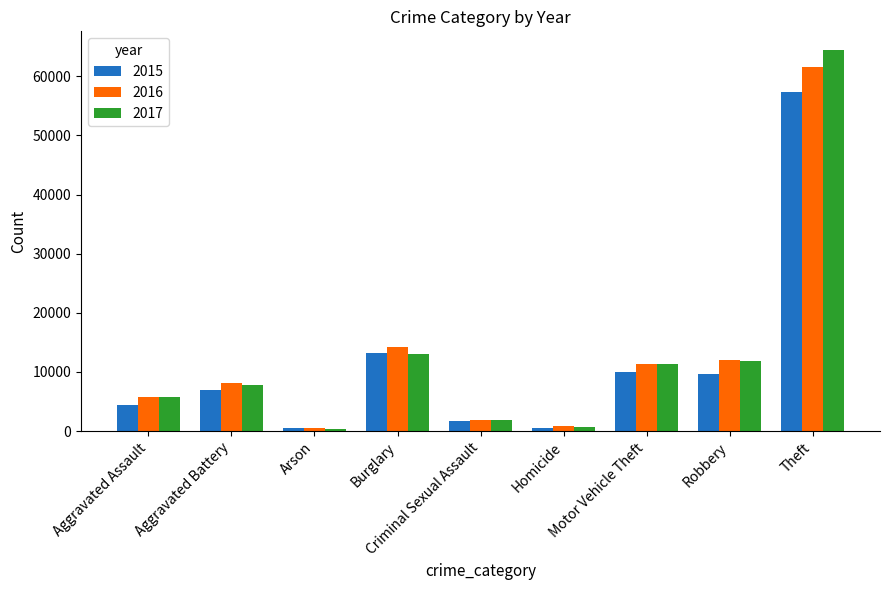

Between Aggravated Battery and Criminal Sexual Assault, which series saw the biggest shift?

2016